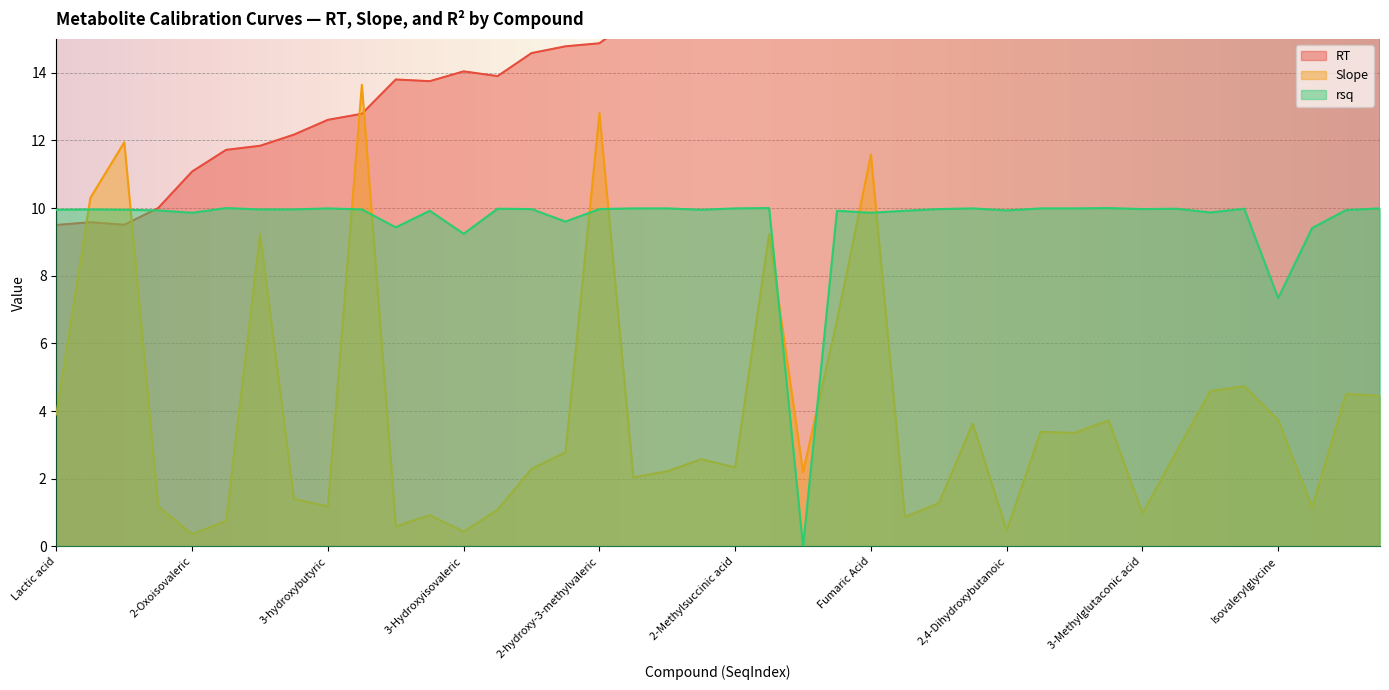

At which category does rsq reach its first local valley?

2-Oxoisovaleric